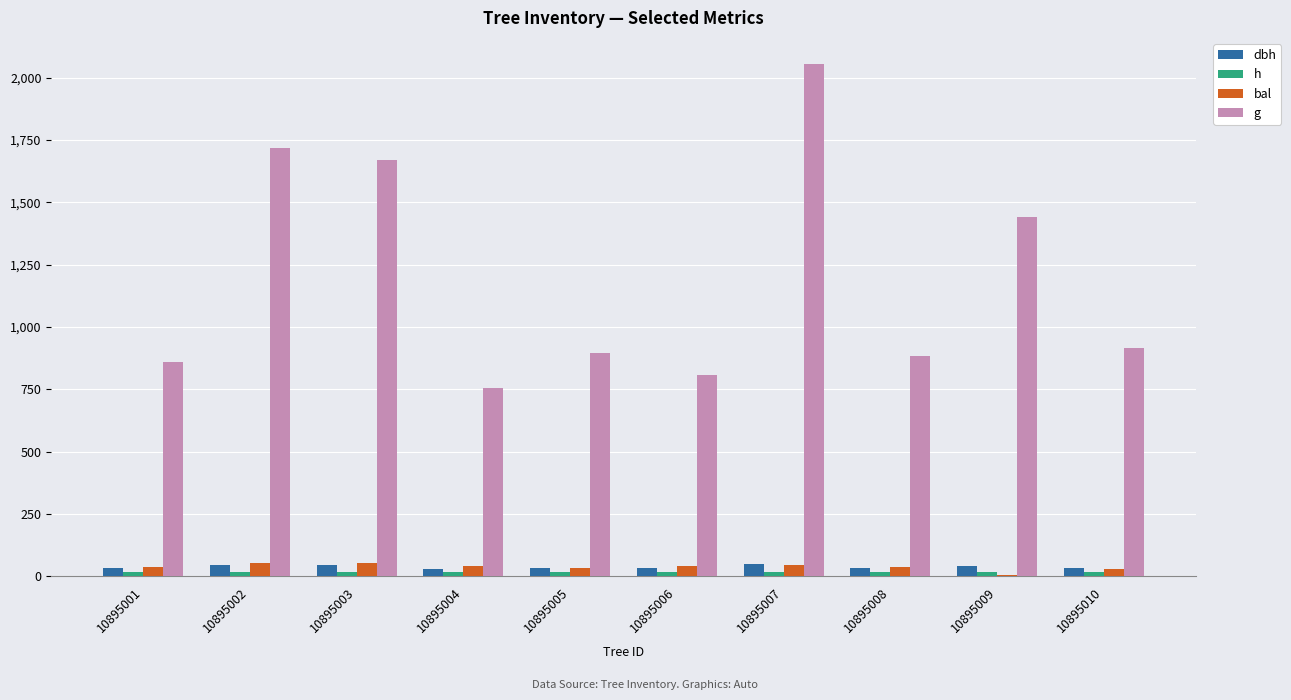

What is the lowest value of the g series?

755.3